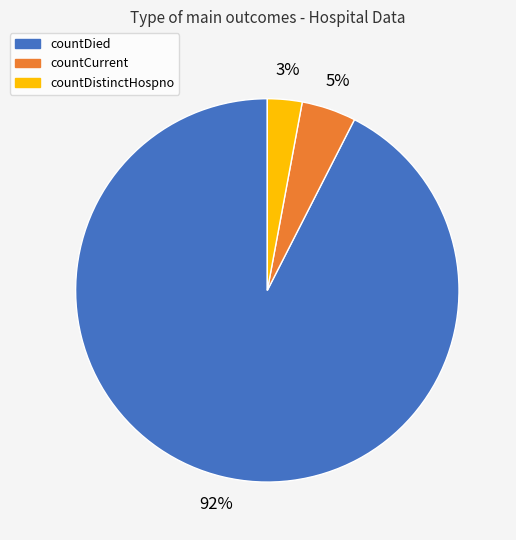

To the nearest percent, what is the average slice percentage?

33%